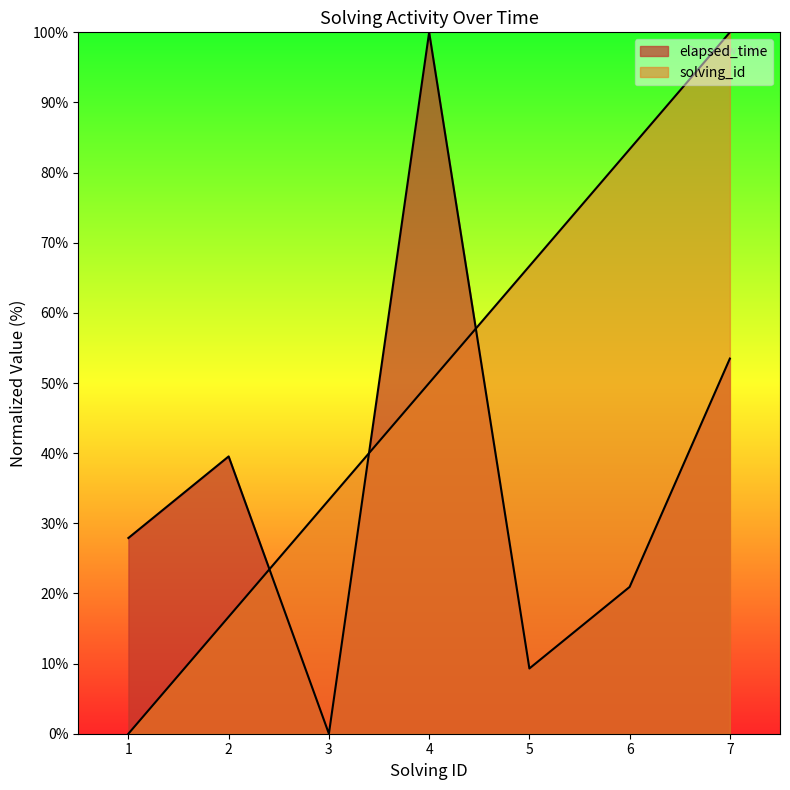

Rank the series by their average value, from highest to lowest.

solving_id, elapsed_time